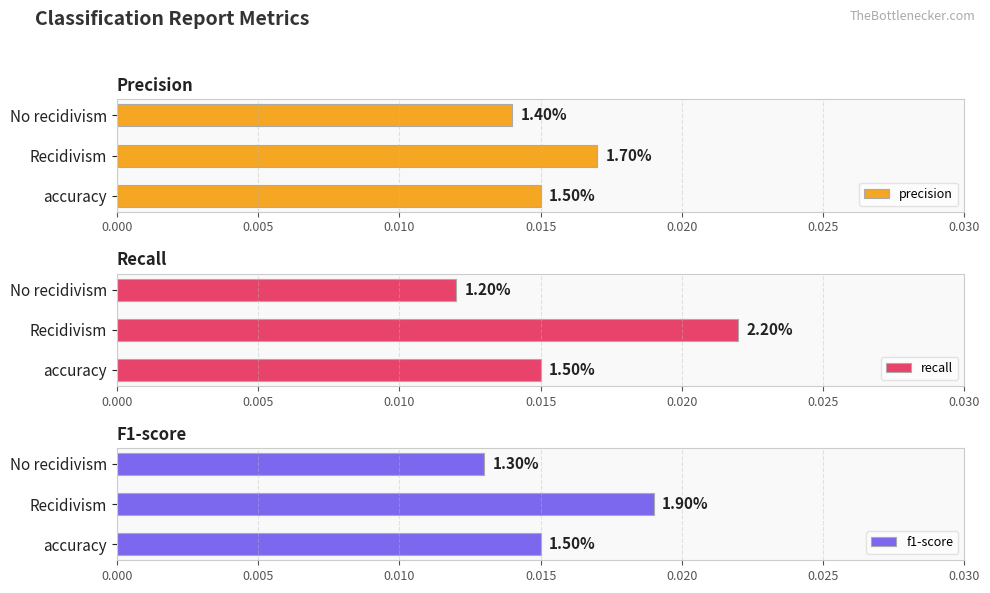

True or false: precision has a value of 0.0 at accuracy.

False